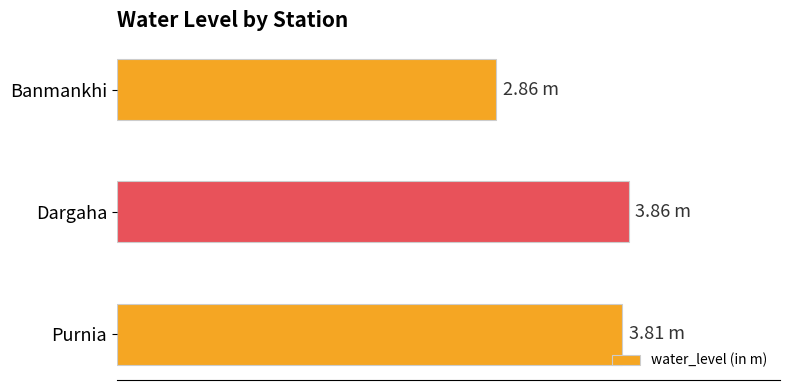

What is the greatest value displayed?

3.9